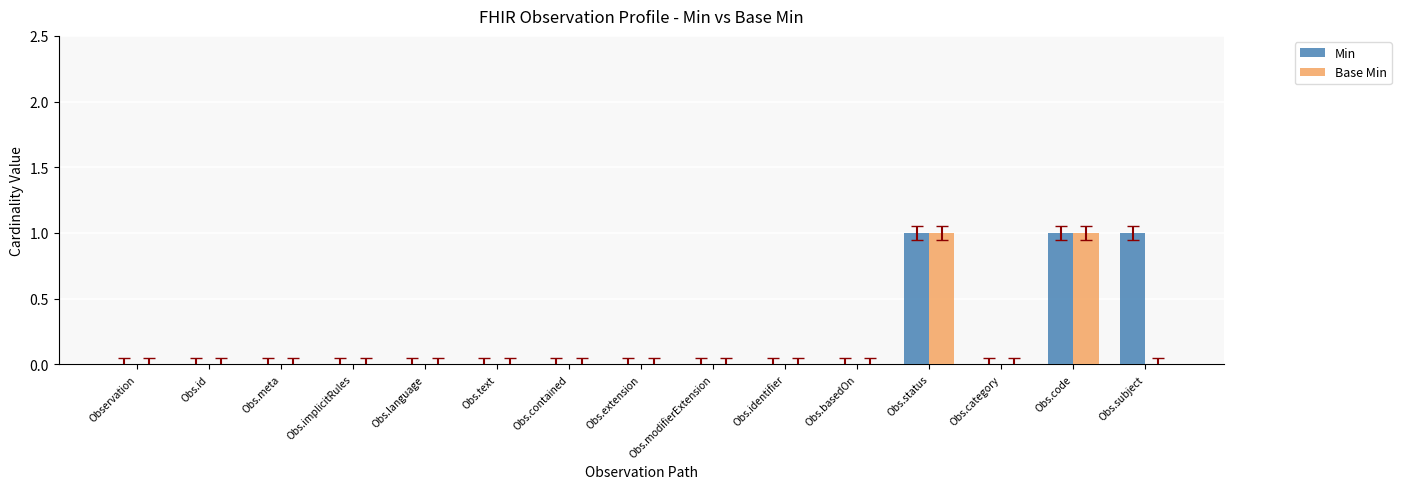

What is the sum of all Min values?

3